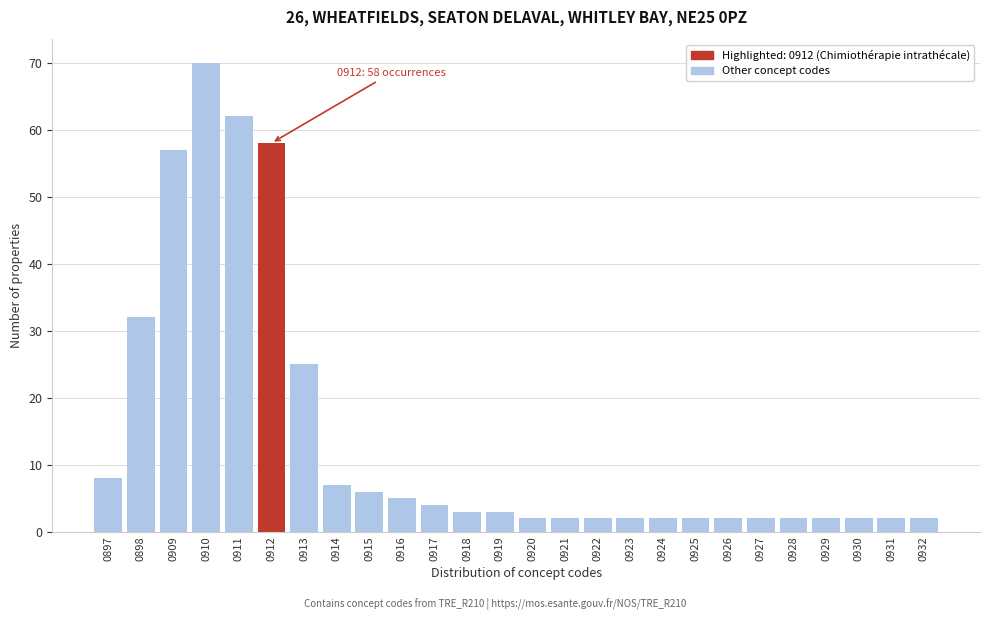

Reading right to left, list all the values displayed in this chart.

2	2	2	2	2	2	2	2	2	2	2	2	2	3	3	4	5	6	7	25	58	62	70	57	32	8